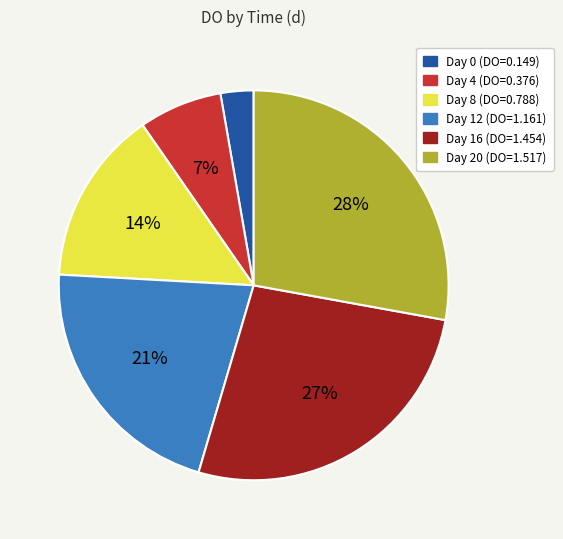

How many segments does this pie chart have?

6